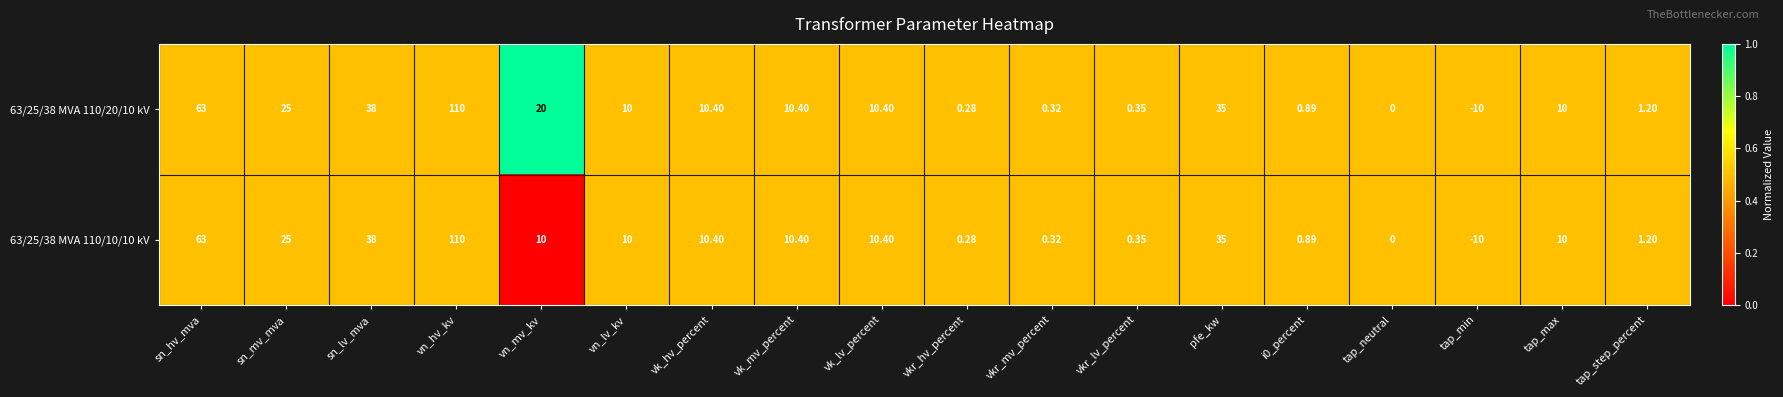

Where is 63/25/38 MVA 110/20/10 kV nearest to the value 50?

sn_lv_mva